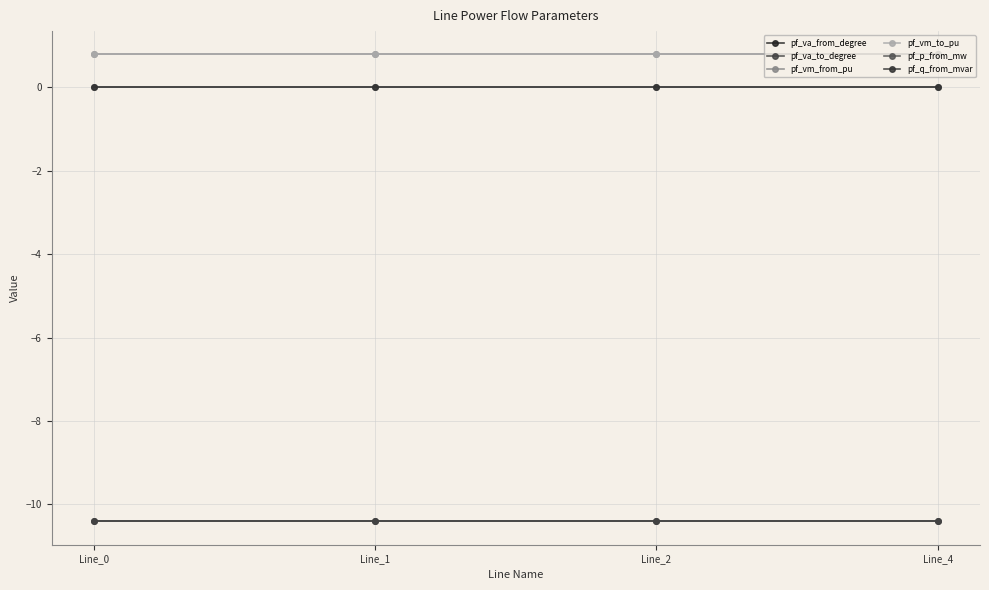

At which label does pf_vm_from_pu reach its minimum?

Line_0